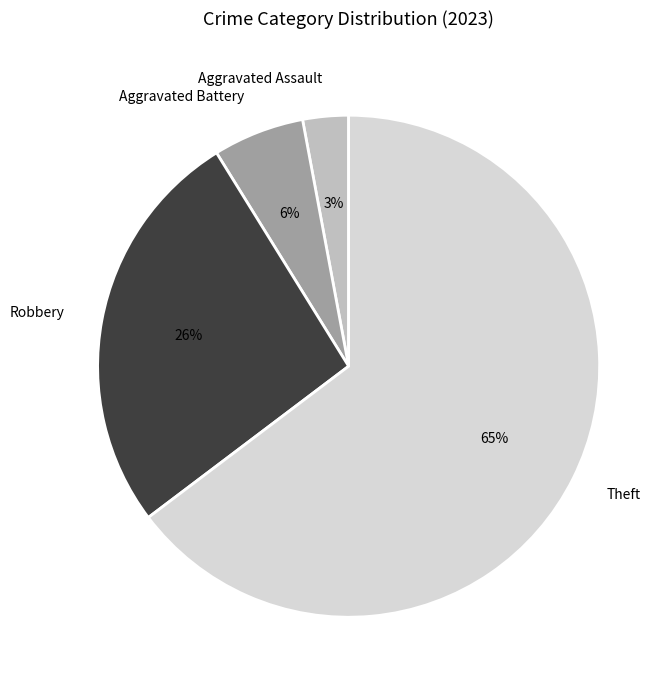

What is the smallest slice in the pie chart?

Aggravated Assault